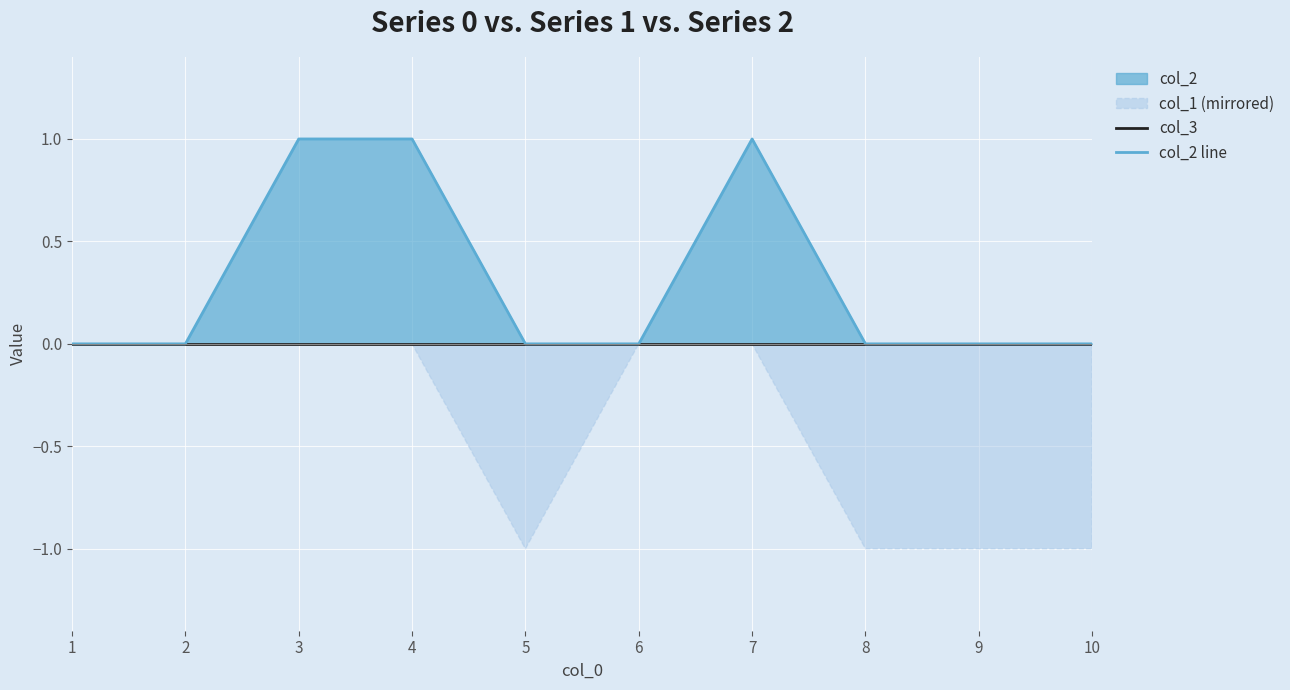

Which series has the largest total across all categories?

col_2 line